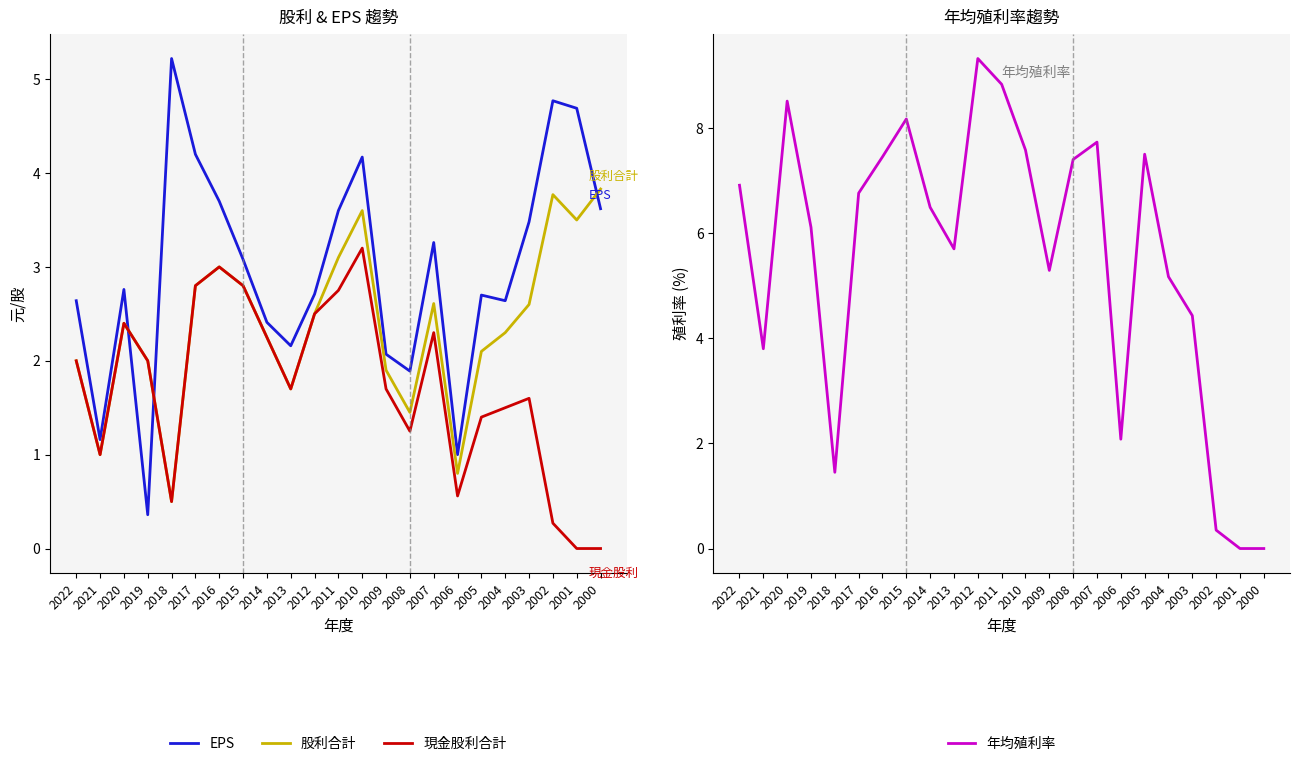

The 股利合計 series shows 5.2 at 2001. True or false?

False